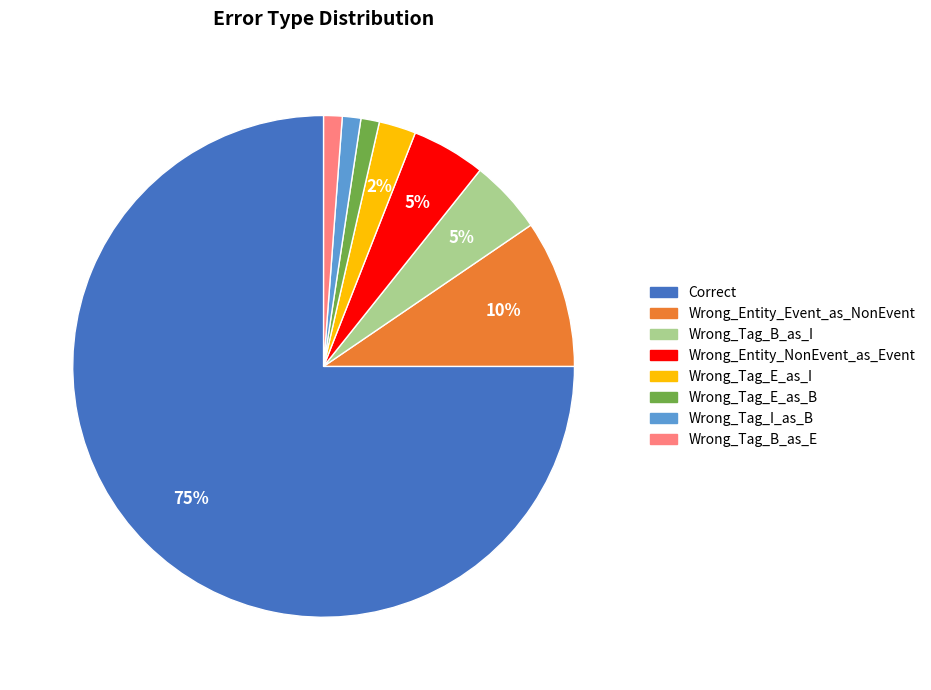

The Wrong_Tag_B_as_I slice represents 10% of the pie. True or false?

False